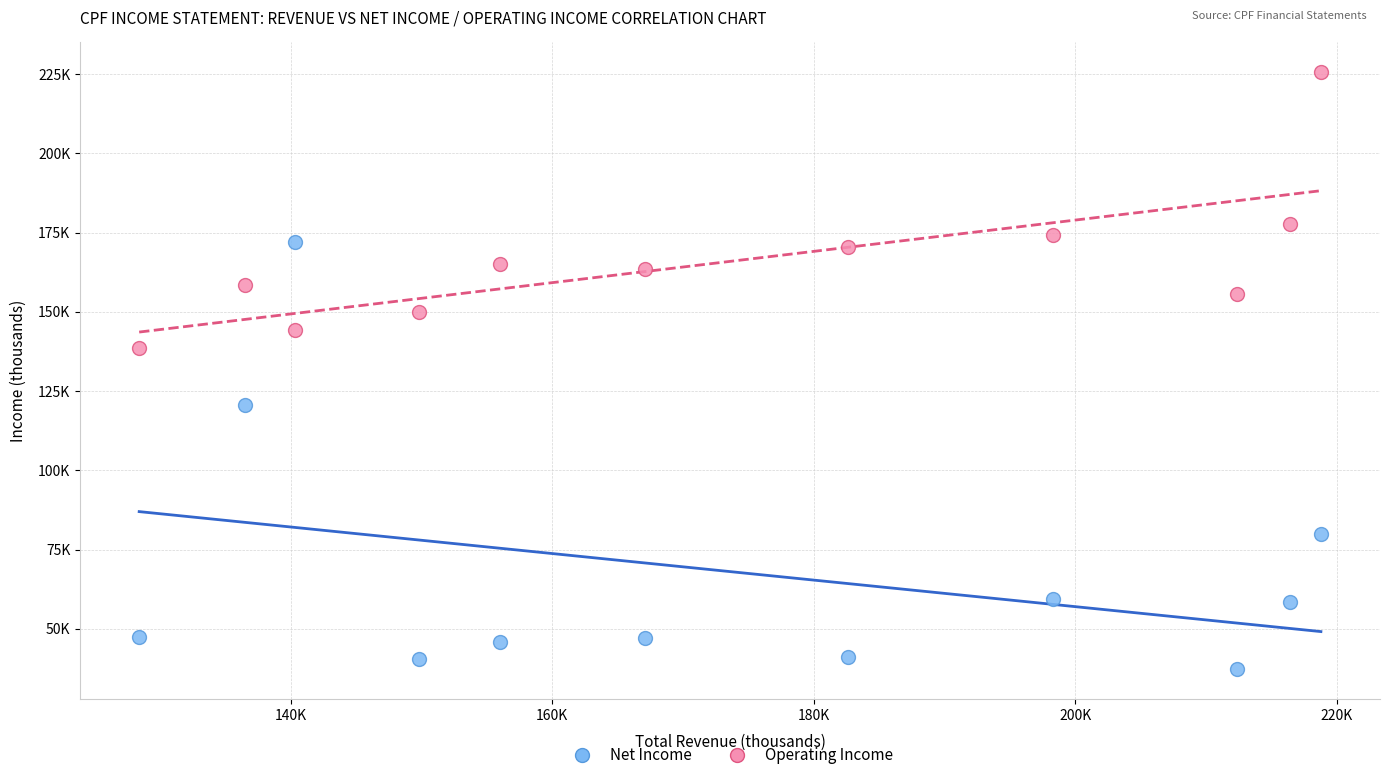

What are all the series names shown in the legend?

Net Income, Operating Income